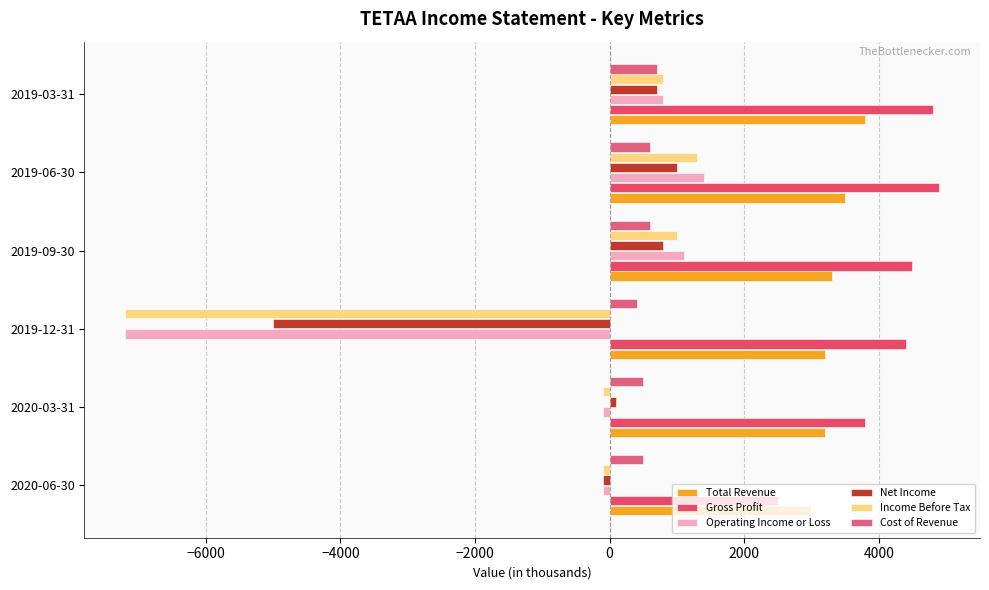

Reading left to right, list all the values displayed in this chart.

Total Revenue: 3000	3200	3200	3300	3500	3800
Gross Profit: 2500	3800	4400	4500	4900	4800
Operating Income or Loss: -100	-100	-7200	1100	1400	800
Net Income: -100	100	-5000	800	1000	700
Income Before Tax: -100	-100	-7200	1000	1300	800
Cost of Revenue: 500	500	400	600	600	700